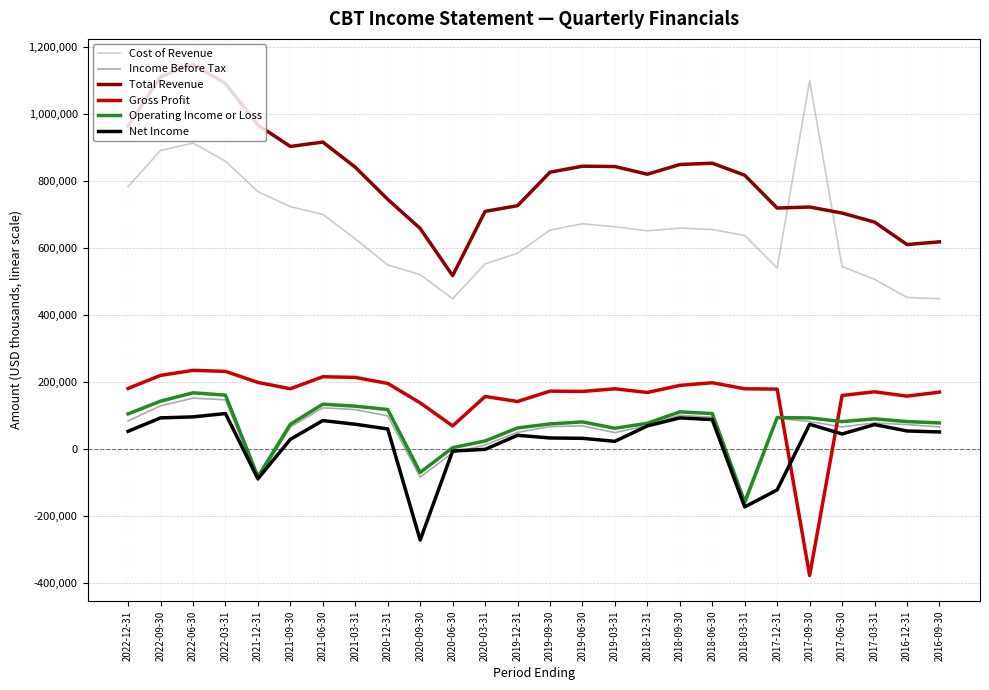

How many lines are shown in the chart?

6